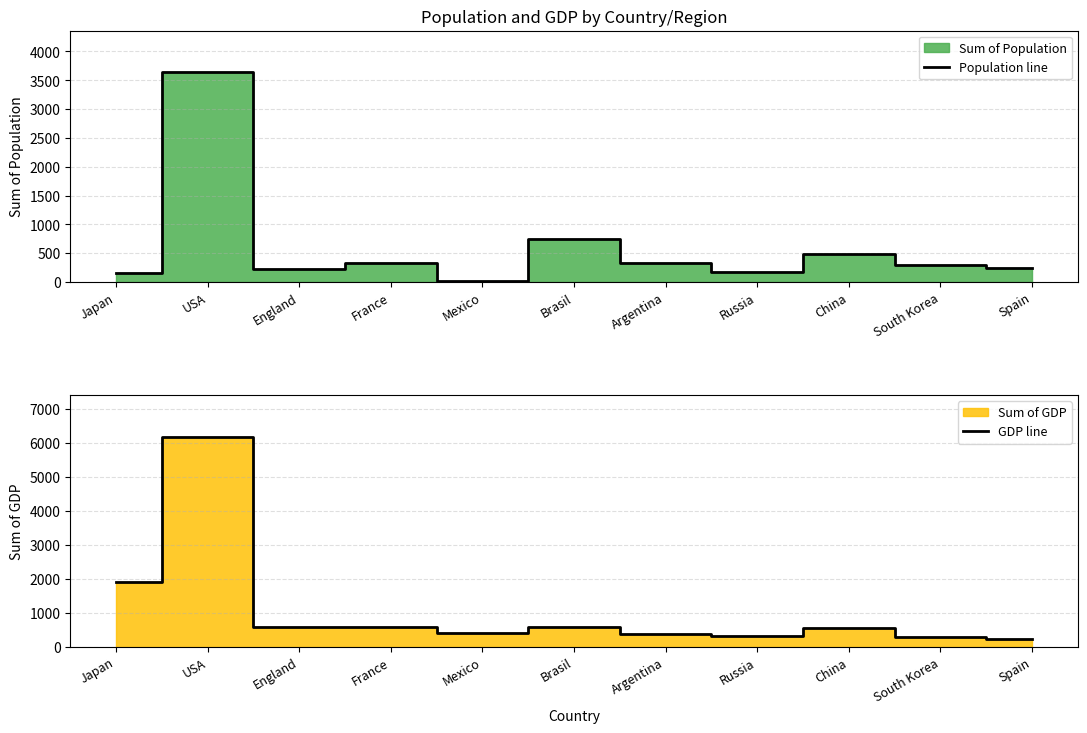

What position from the right is Mexico?

7